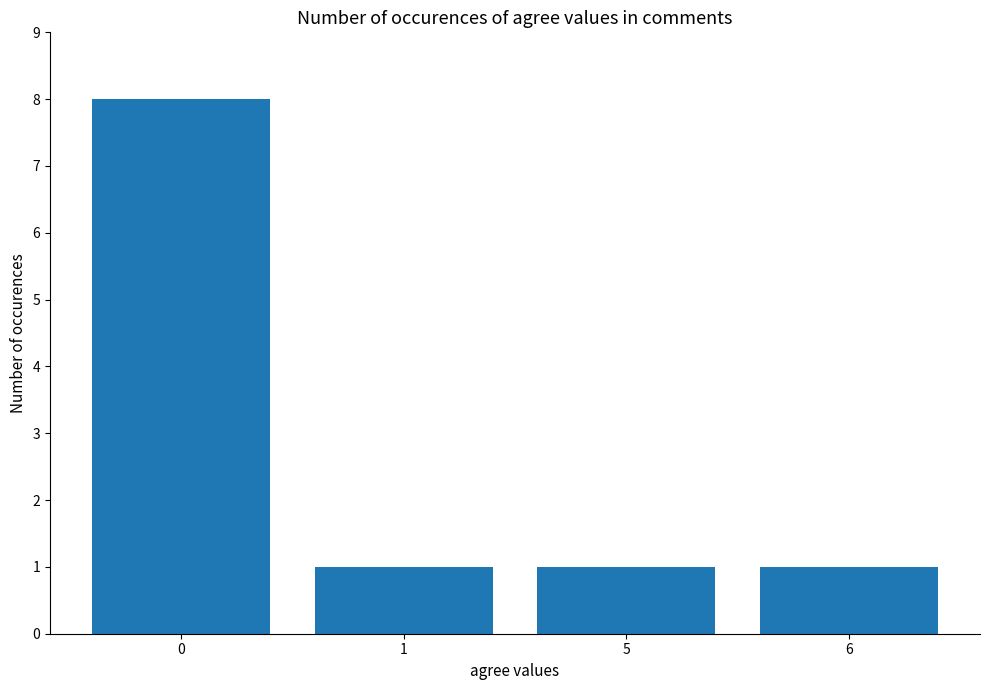

What is the greatest value displayed?

8